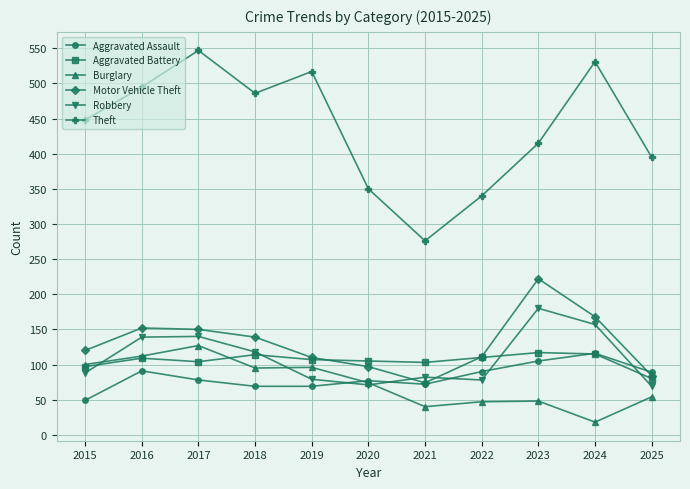

How many intersections are there between Motor Vehicle Theft and Robbery?

2